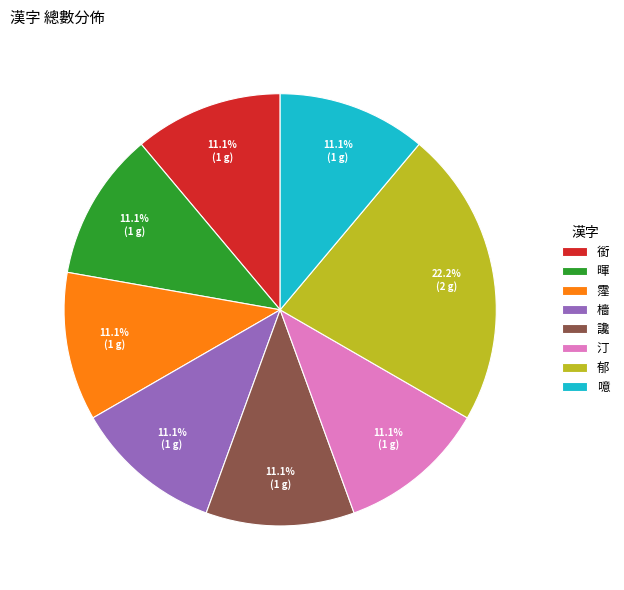

Is the sum of 暉 and 霪 greater than half?

No